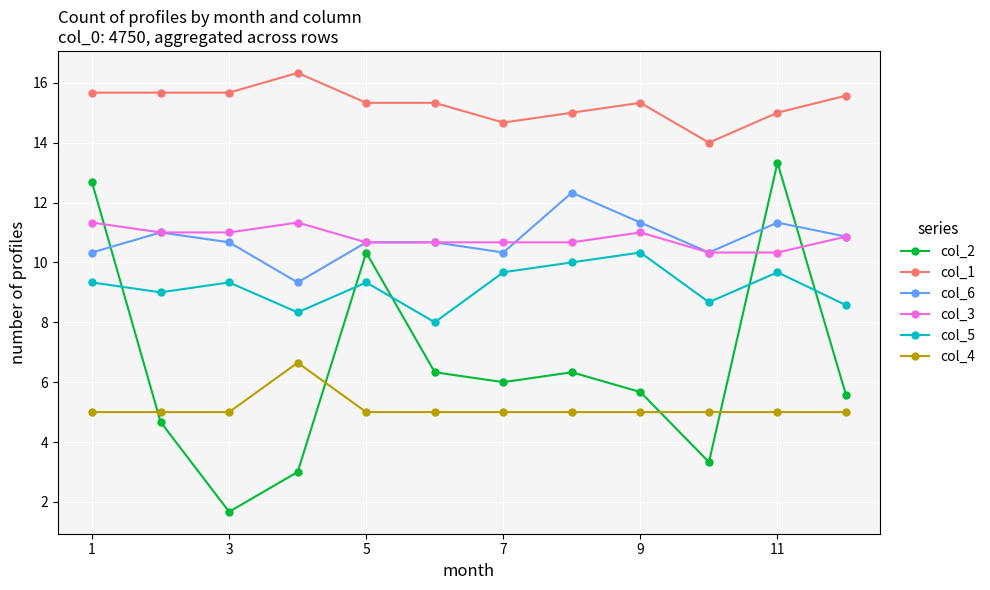

How many series are shown in this chart?

6